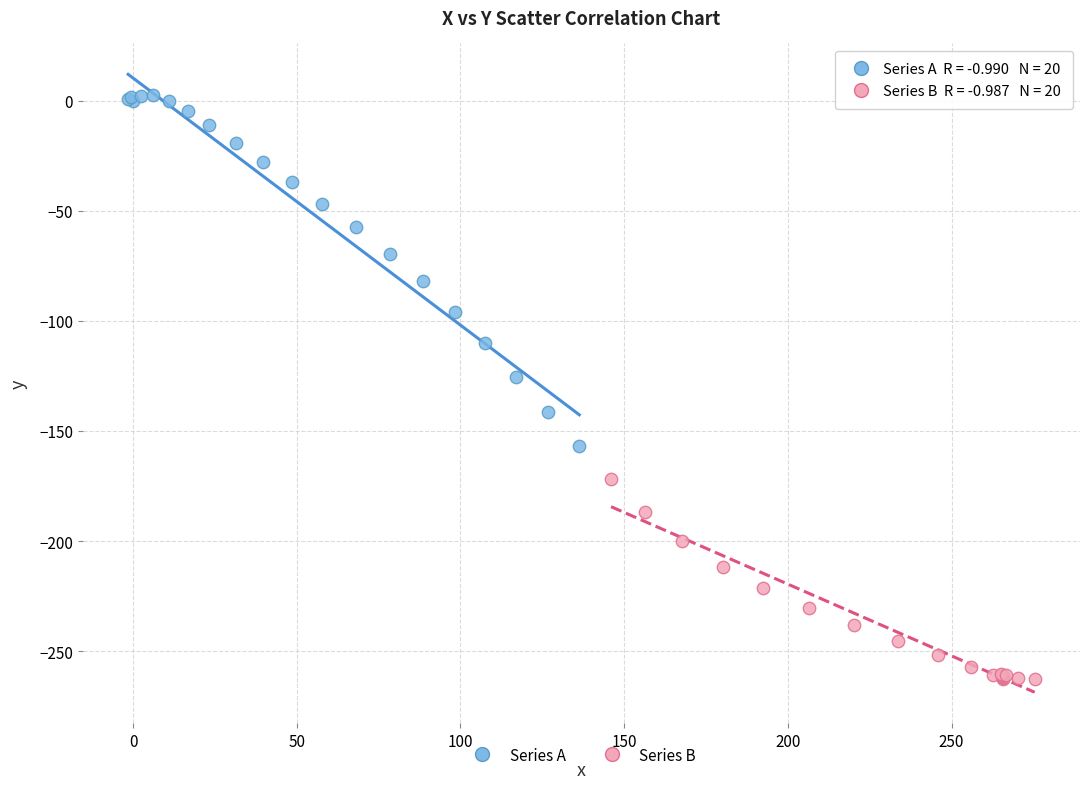

Which series reaches the maximum Y coordinate?

Series A